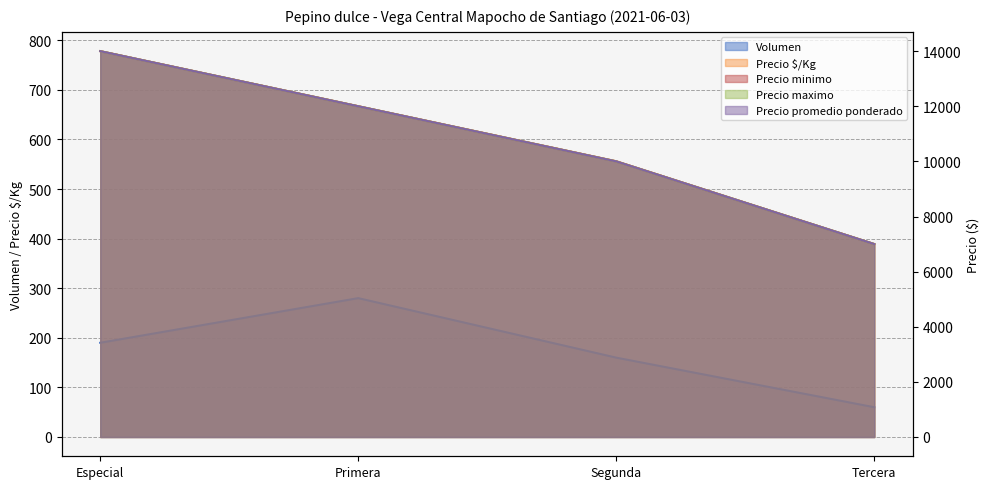

At which category does Volumen reach its first local peak?

Primera